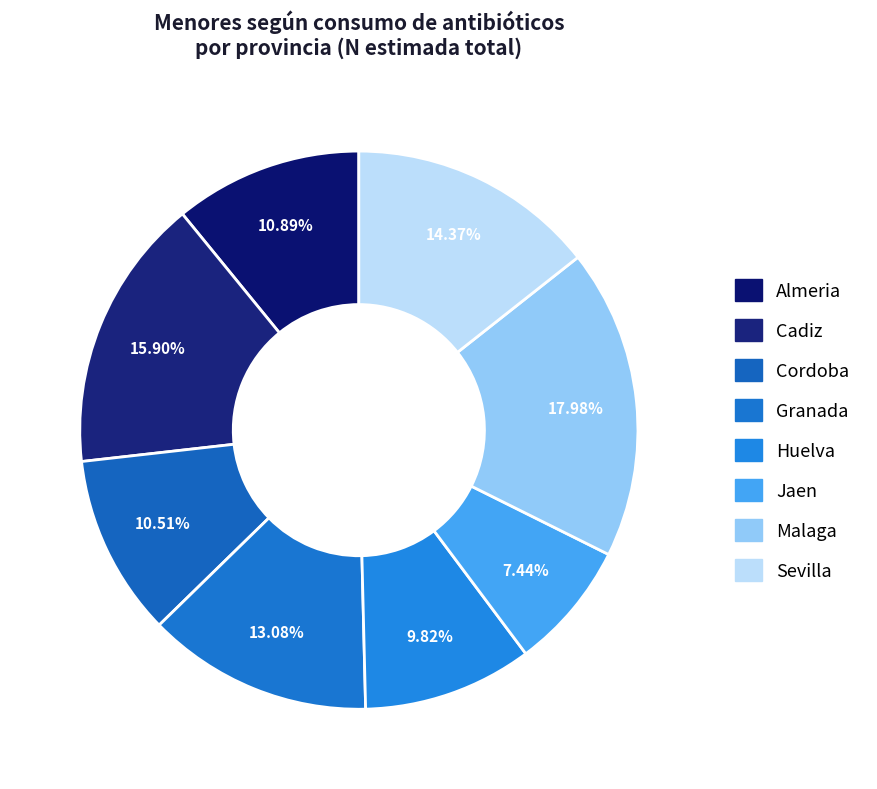

Which slice is the largest?

Malaga